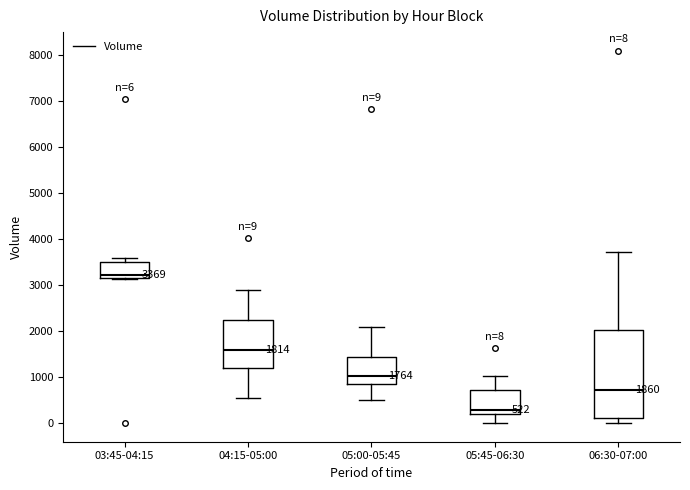

Which box's median line is the lowest?

05:45-06:30